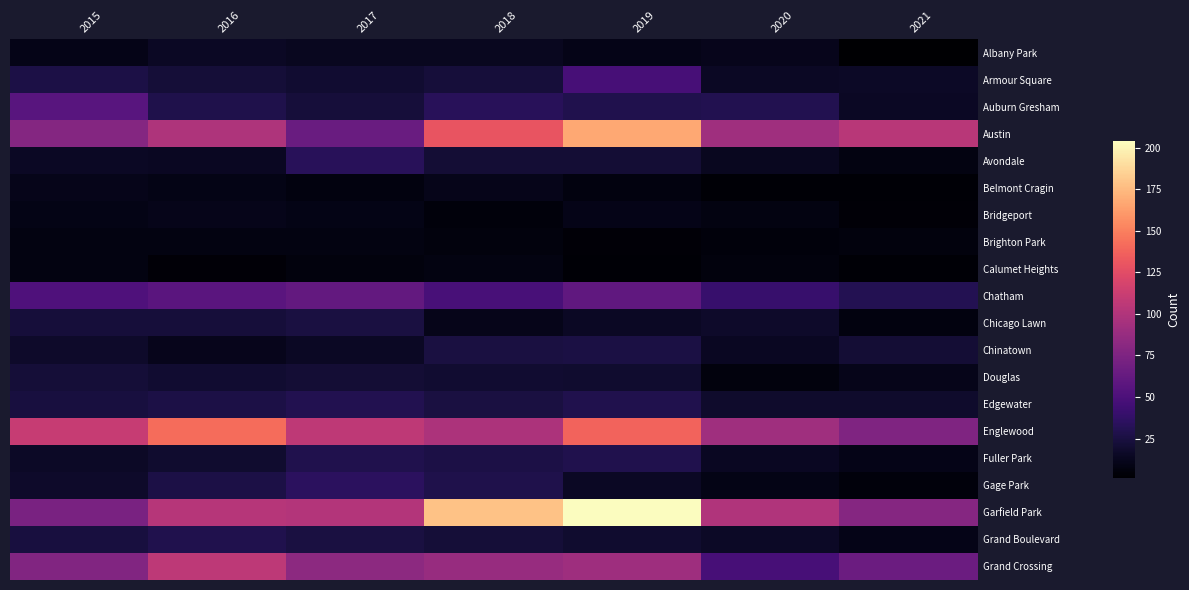

Between 2018 and 2019, which is larger?

2018